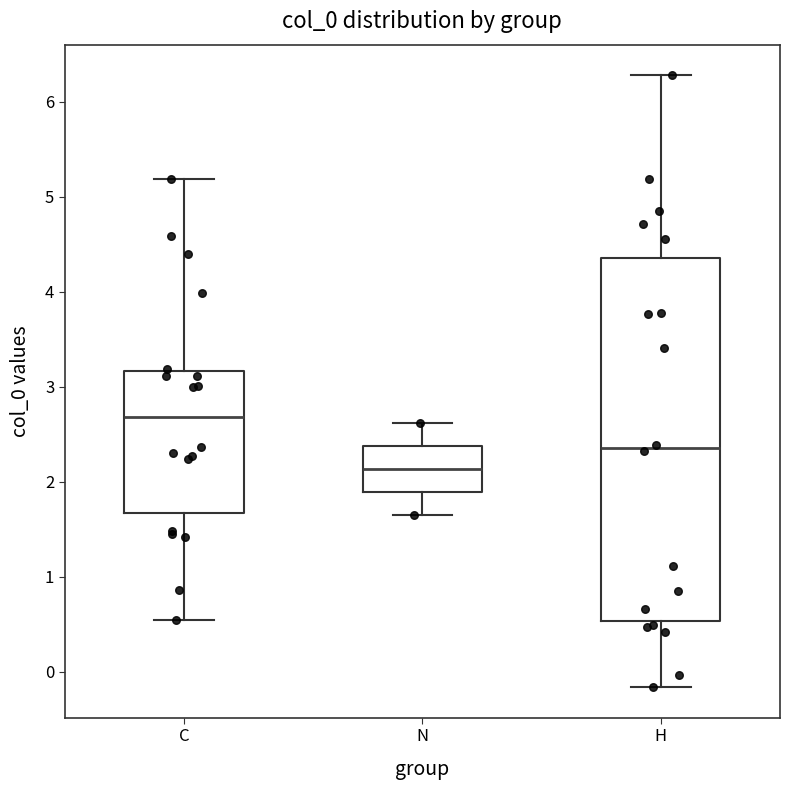

Where does the lower whisker of the box for N end on the y-axis? The values are not printed on the chart, so give them approximately, as read against the axis.

1.6